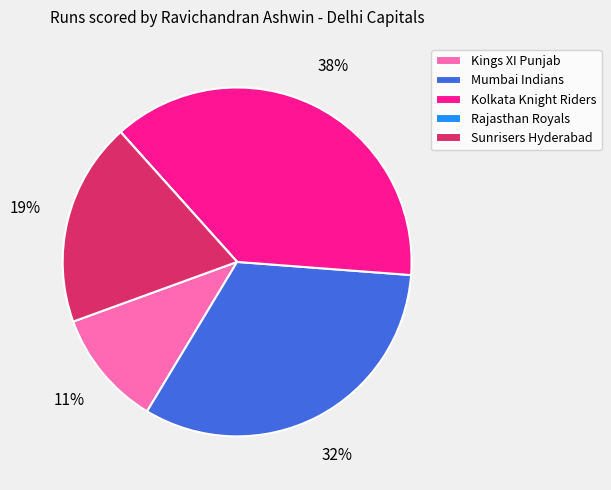

To the nearest percent, what is the average slice percentage?

20%